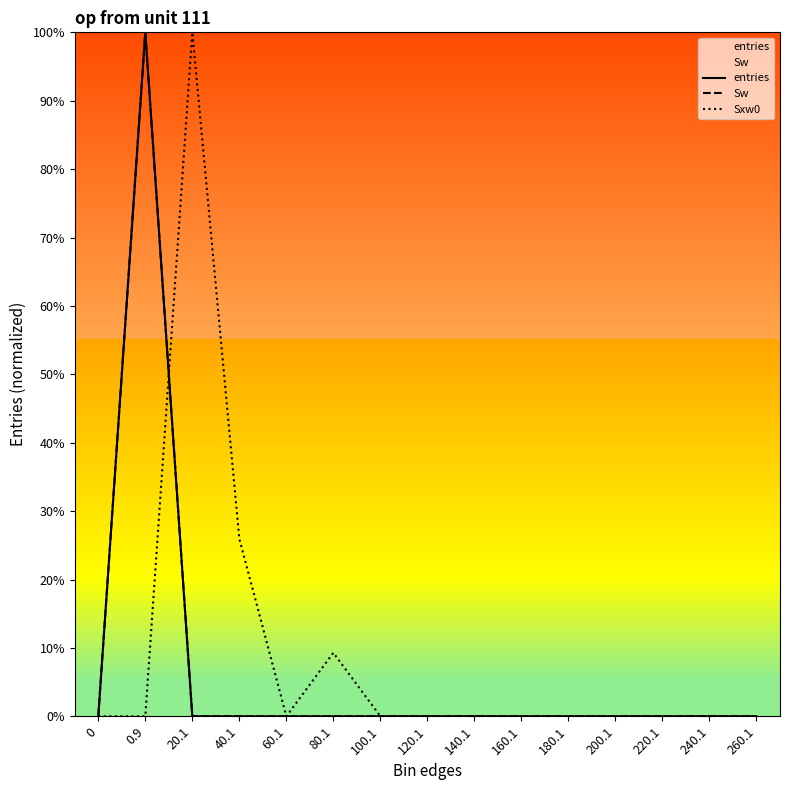

The Sw series shows 0.0 at 0. True or false?

True